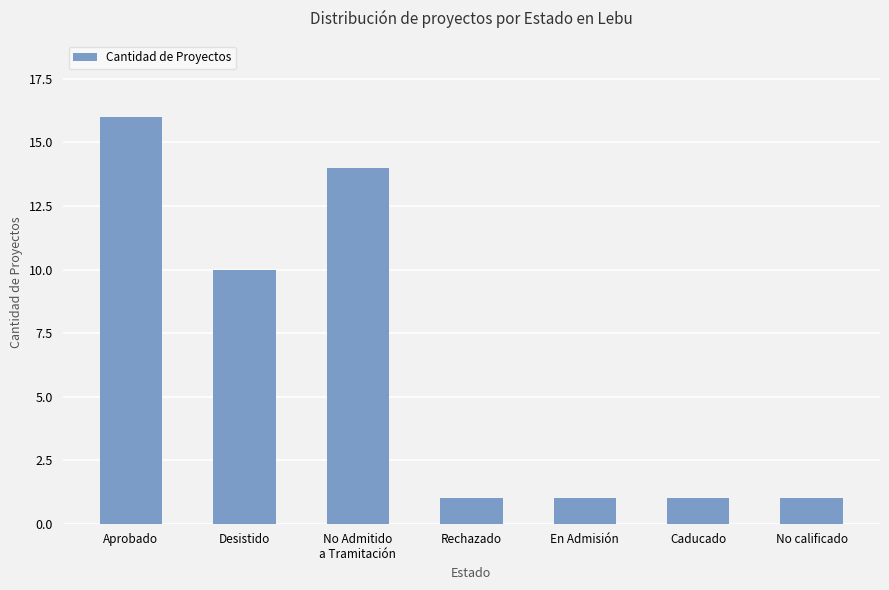

Is it true that the value at Aprobado is 10?

False